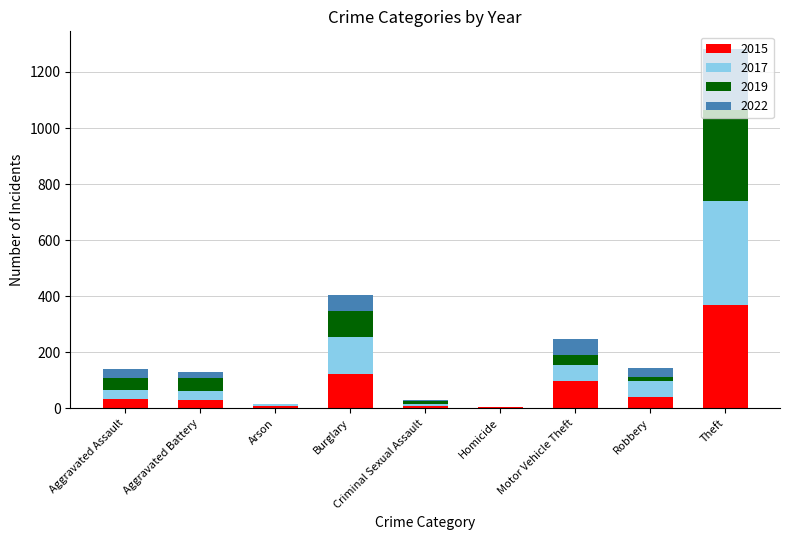

At which label does 2015 reach its peak?

Theft